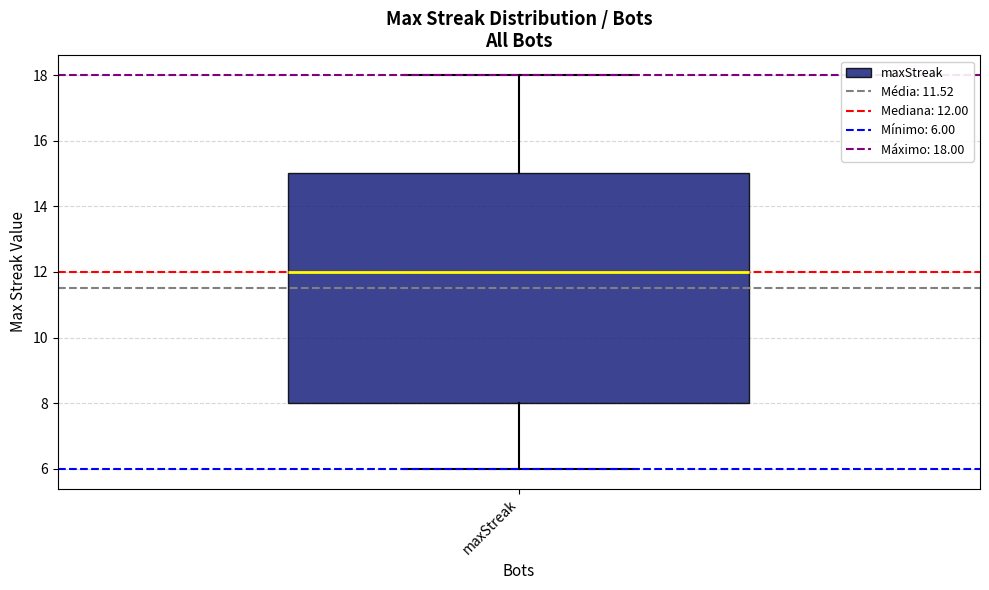

Where does the median line of the box for maxStreak sit on the y-axis? The values are not printed on the chart, so give them approximately, as read against the axis.

12